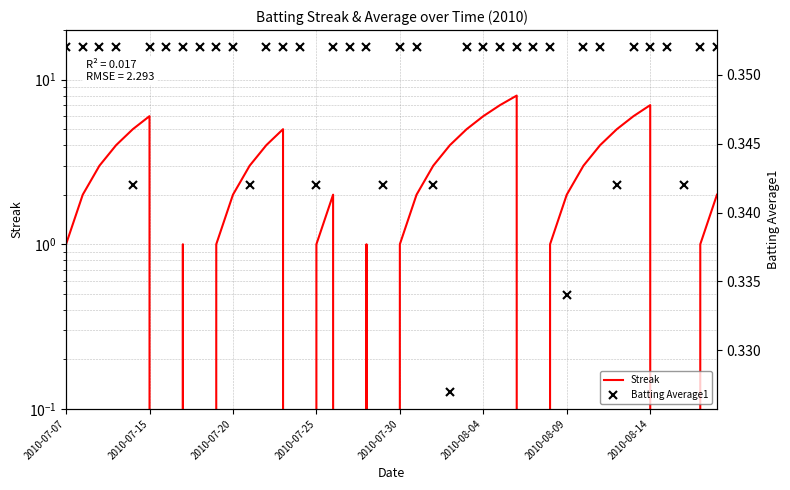

Count the Streak values in the range 1 to 5.

26